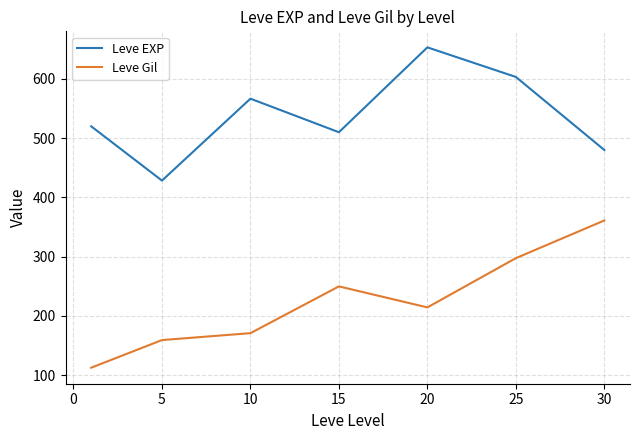

What is the minimum value for Leve Gil?

112.3